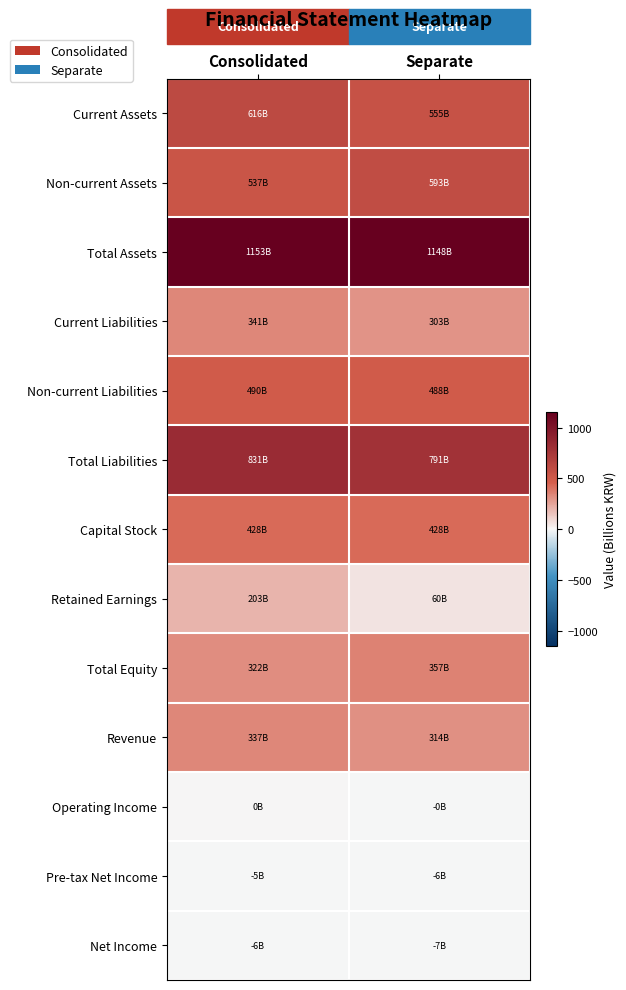

Count the number of data series in this chart.

13